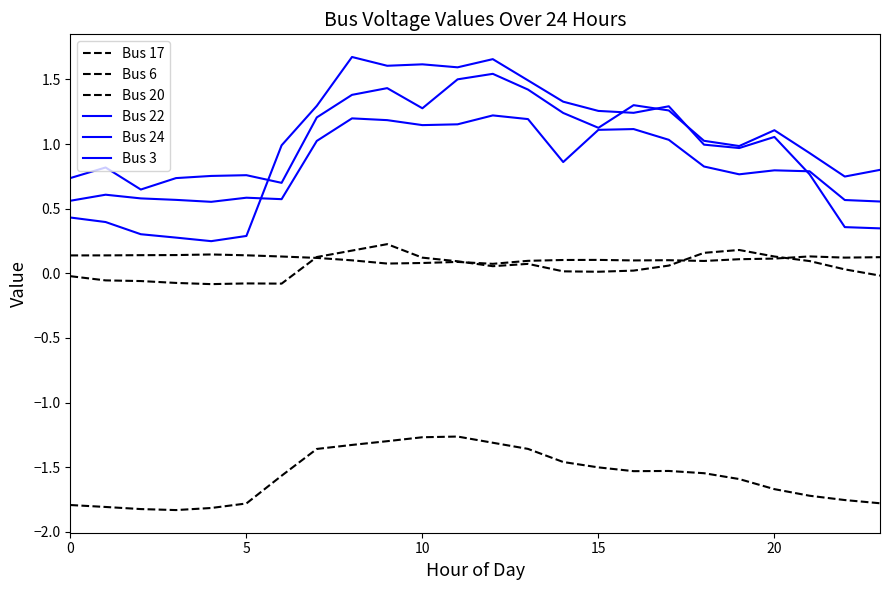

Reading right to left, transcribe all the data shown in this chart.

Bus 17: -0.0	0.0	0.1	0.1	0.2	0.2	0.1	0.0	0.0	0.0	0.1	0.1	0.1	0.1	0.2	0.2	0.1	-0.1	-0.1	-0.1	-0.1	-0.1	-0.1	-0.0
Bus 6: -1.8	-1.8	-1.7	-1.7	-1.6	-1.5	-1.5	-1.5	-1.5	-1.5	-1.4	-1.3	-1.3	-1.3	-1.3	-1.3	-1.4	-1.6	-1.8	-1.8	-1.8	-1.8	-1.8	-1.8
Bus 20: 0.1	0.1	0.1	0.1	0.1	0.1	0.1	0.1	0.1	0.1	0.1	0.1	0.1	0.1	0.1	0.1	0.1	0.1	0.1	0.1	0.1	0.1	0.1	0.1
Bus 22: 0.6	0.6	0.8	0.8	0.8	0.8	1.0	1.1	1.1	0.9	1.2	1.2	1.2	1.1	1.2	1.2	1.0	0.6	0.6	0.6	0.6	0.6	0.6	0.6
Bus 24: 0.8	0.7	0.9	1.1	1.0	1.0	1.3	1.3	1.1	1.2	1.4	1.5	1.5	1.3	1.4	1.4	1.2	0.7	0.8	0.8	0.7	0.6	0.8	0.7
Bus 3: 0.3	0.4	0.8	1.1	1.0	1.0	1.3	1.2	1.3	1.3	1.5	1.7	1.6	1.6	1.6	1.7	1.3	1.0	0.3	0.2	0.3	0.3	0.4	0.4